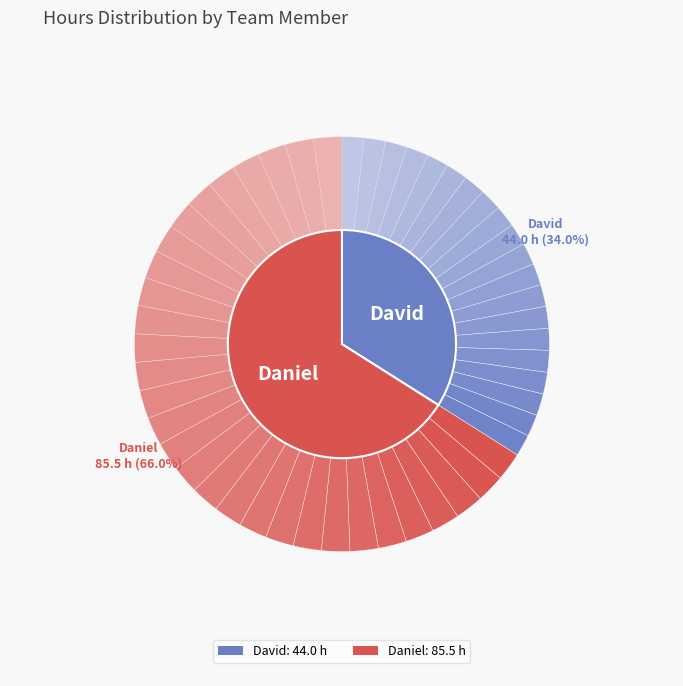

What is the majority slice?

Daniel